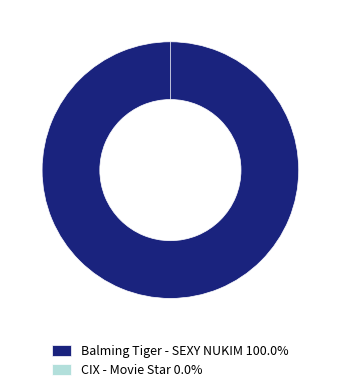

Combined, do CIX - Movie Star and Balming Tiger - SEXY NUKIM account for over 50%?

Yes